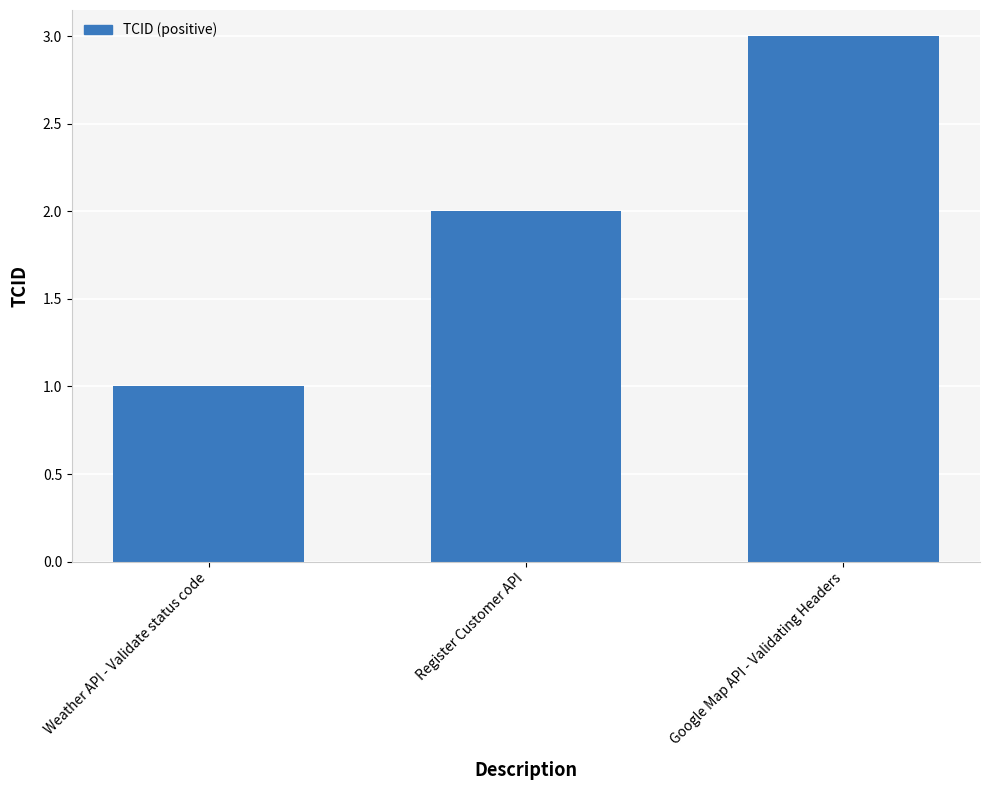

List the labels in order of value, largest first.

Google Map API - Validating Headers, Register Customer API, Weather API - Validate status code